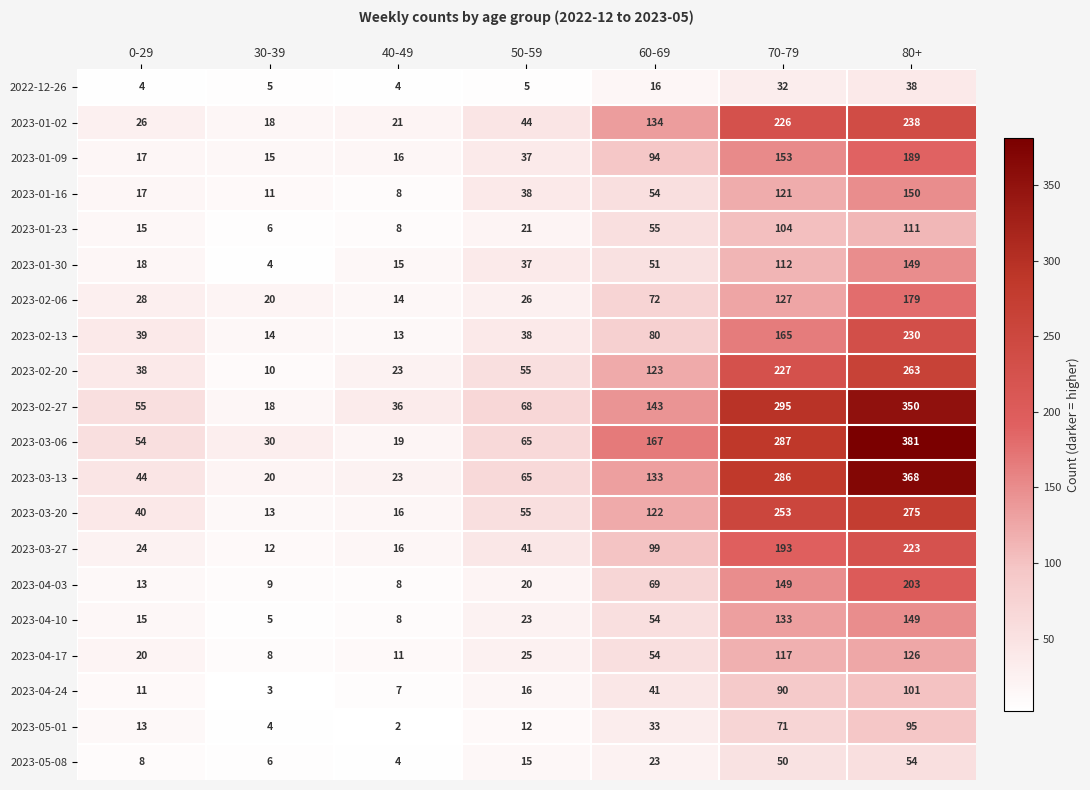

Is it true that 2023-02-27 equals 210 at 60-69?

False